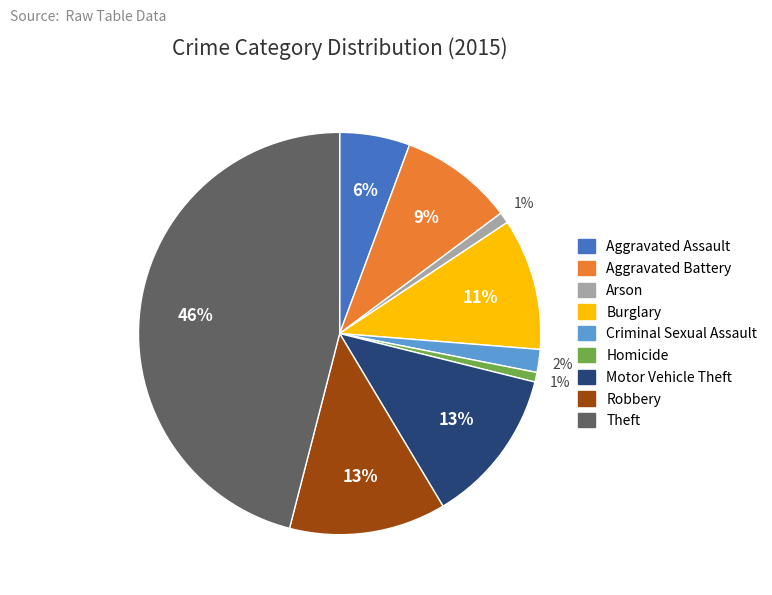

To the nearest percent, what portion does Homicide represent?

1%